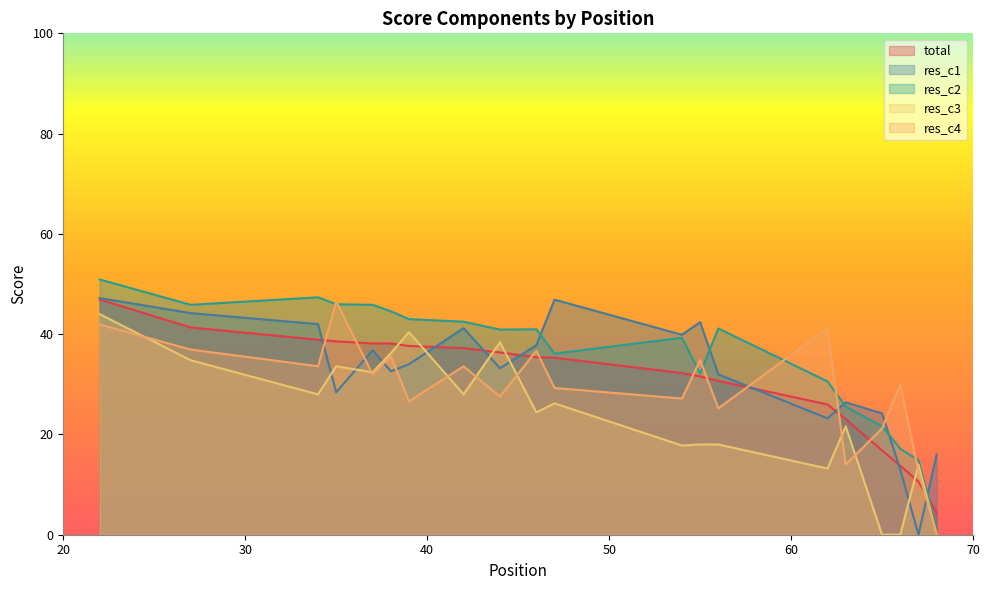

What is the total value across all series at 46?

175.3